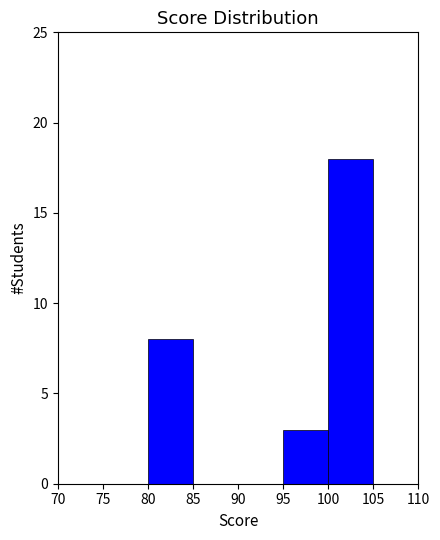

What is the height of the bar covering 80 to 85 on the x-axis? The values are not printed on the chart, so give them approximately, as read against the axis.

8